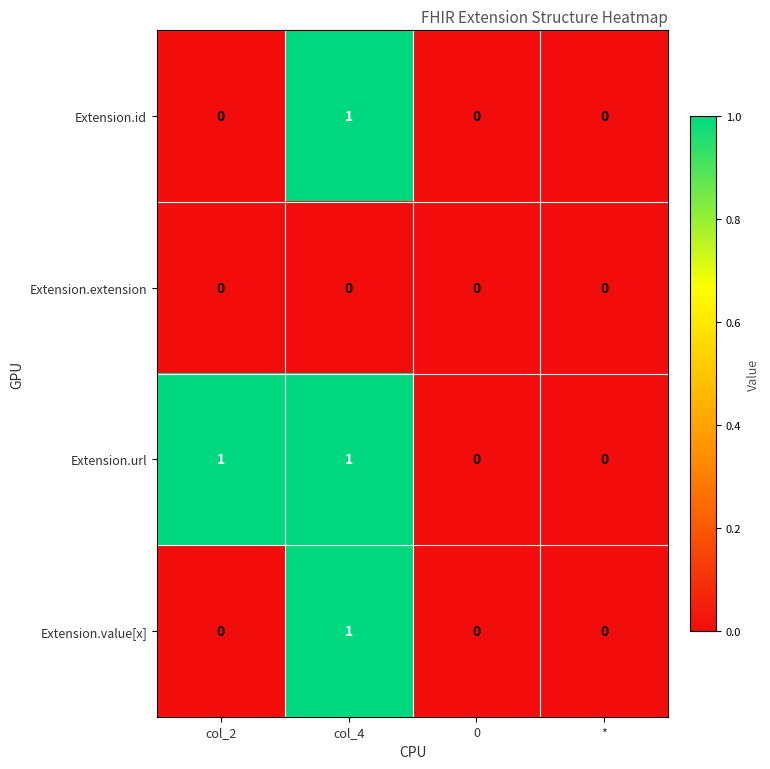

True or false: Extension.url has a value of 0 at col_4.

False